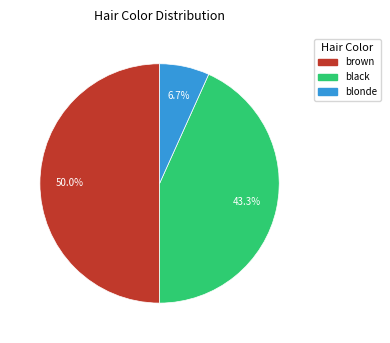

How many segments does this pie chart have?

3